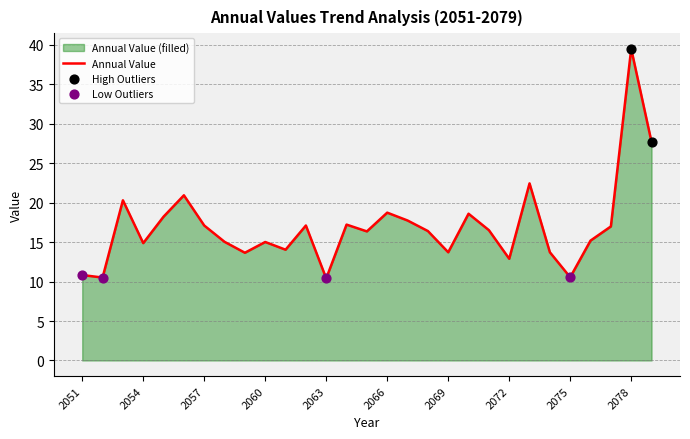

What is the change in value from 2061 to 2072?

-1.1